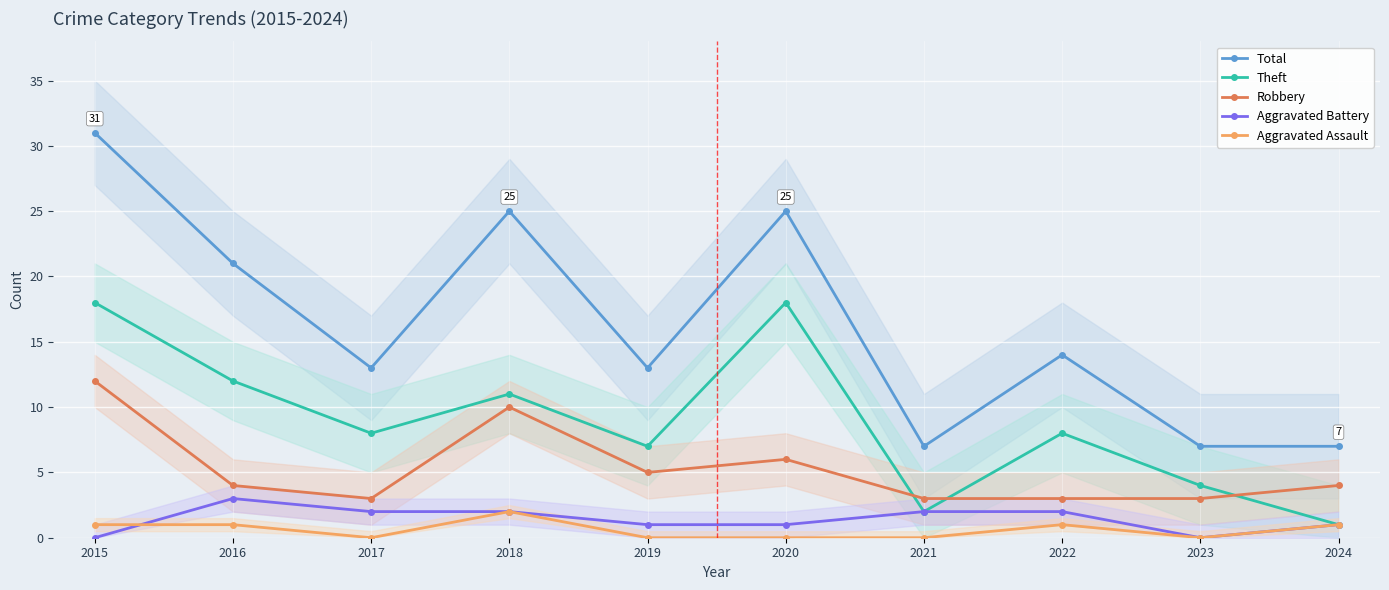

At how many categories does at least one series exceed 27?

1